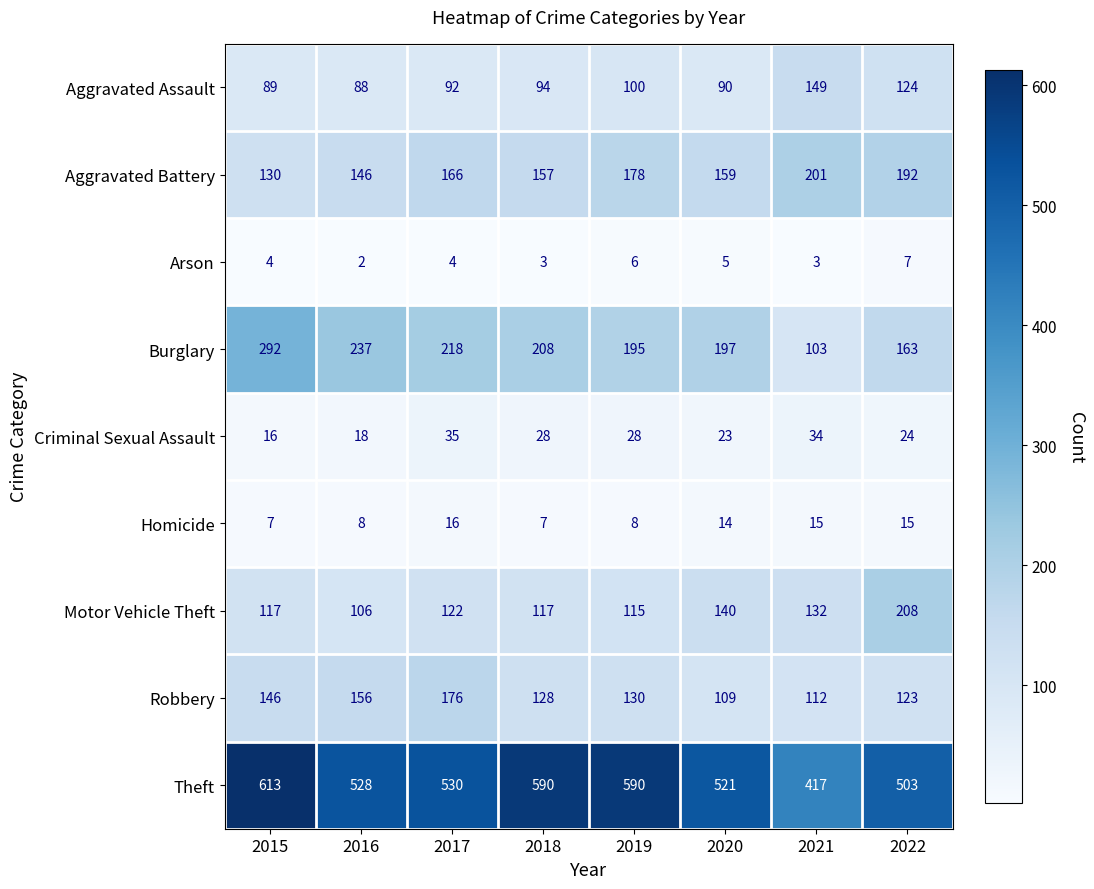

At which label is Robbery closest to 142?

2015